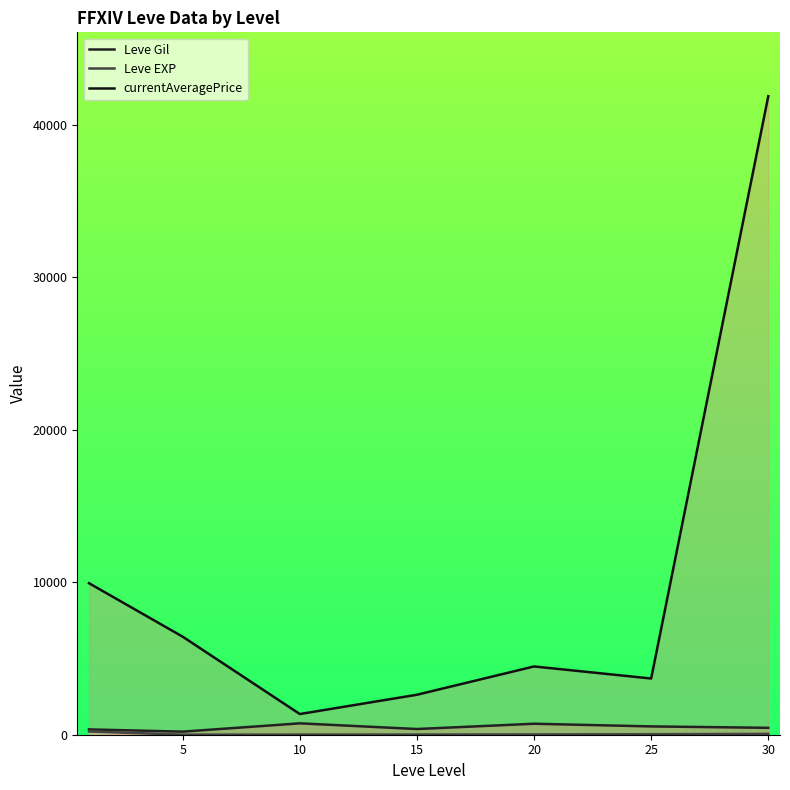

How many interior local valleys does the Leve EXP series have?

1